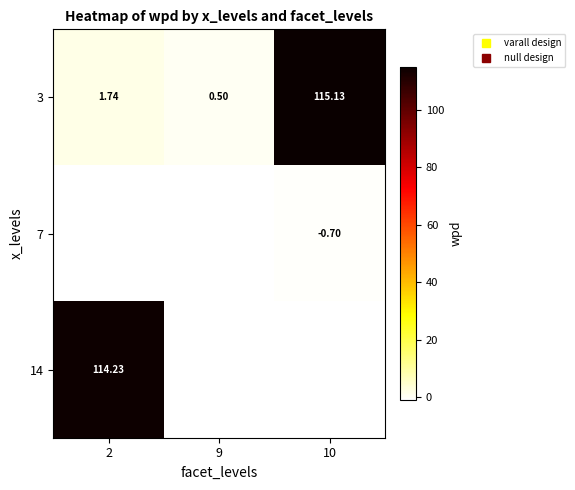

What is the total value across all series at 2?

115.0